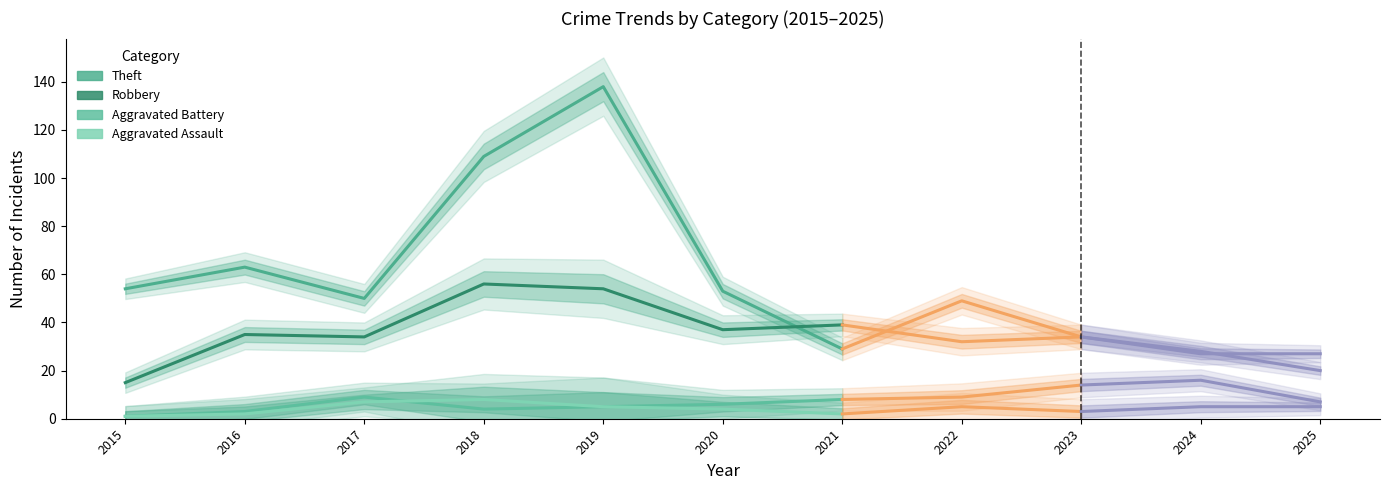

What is the difference between the highest and lowest values at 2016?

61